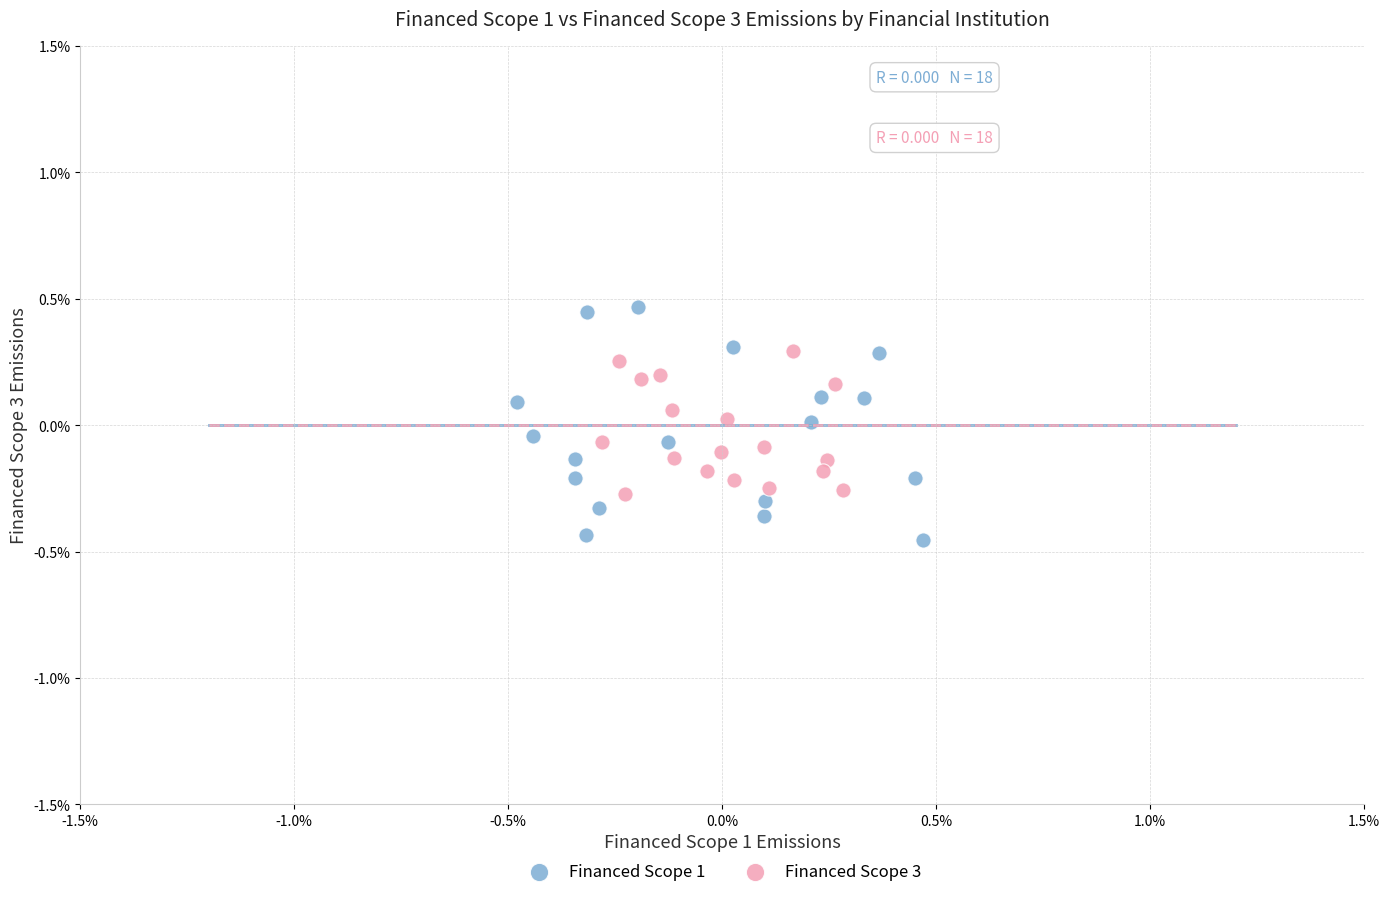

Which series has the largest Y range (max minus min)?

Financed Scope 1